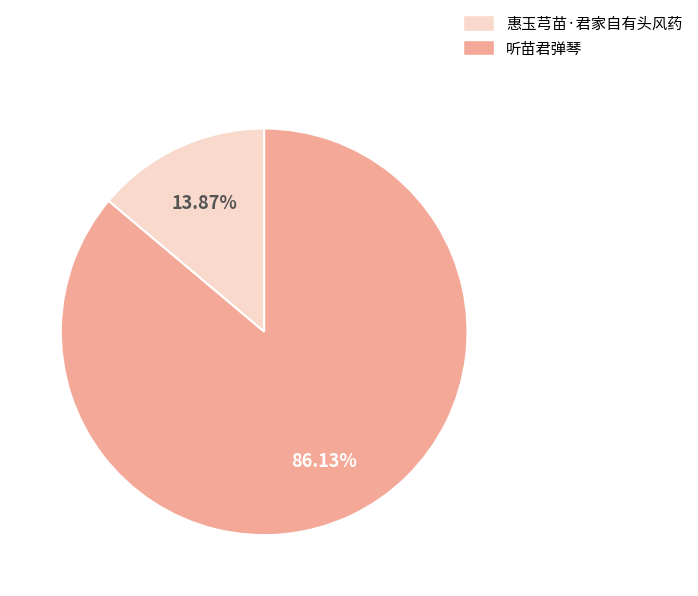

How many slices are in this pie chart?

2